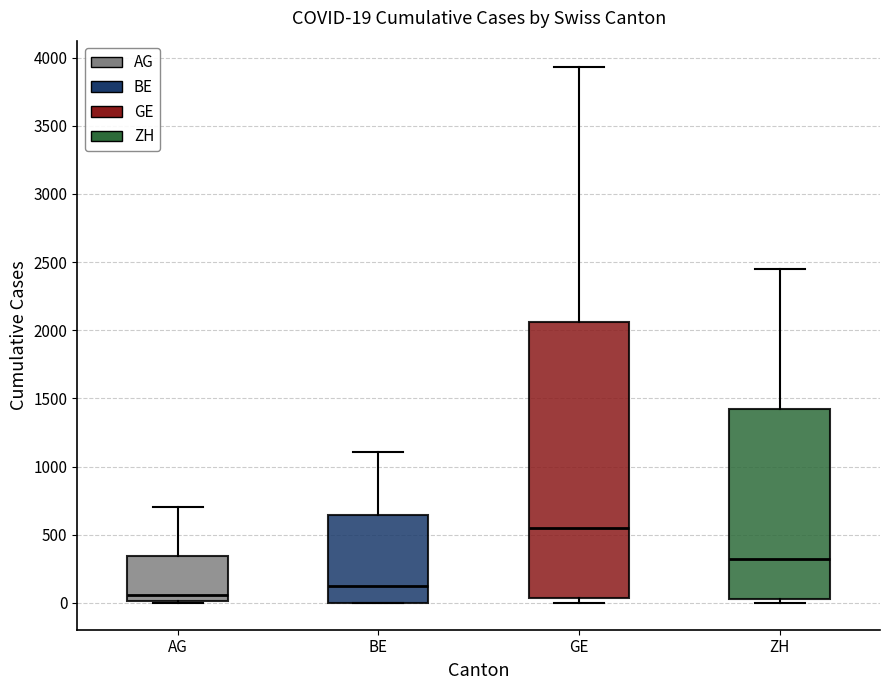

Which box is the tallest, from its lower edge to its upper edge?

GE